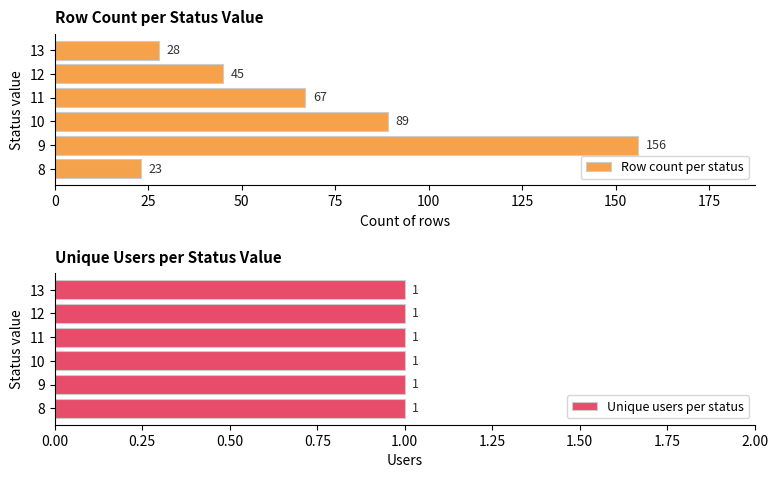

The Unique users per status series shows 1.1 at 50. True or false?

False